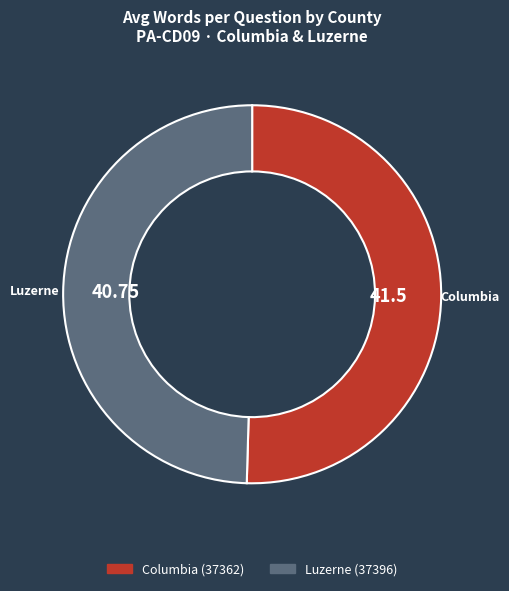

Does any single category account for the majority?

Yes